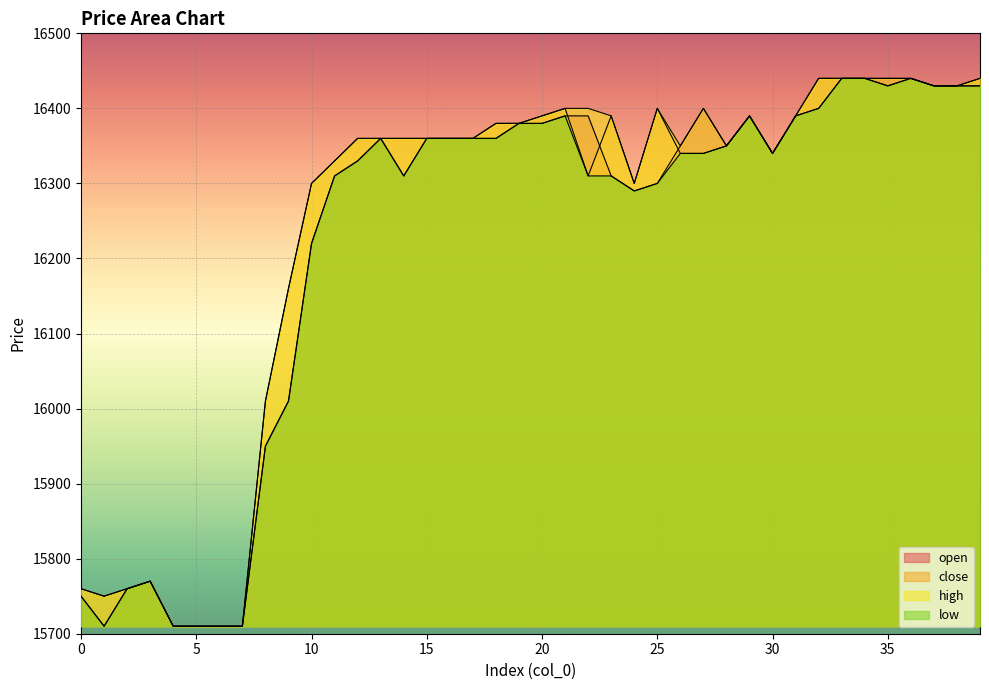

What is the total value across all series at 27?

65480